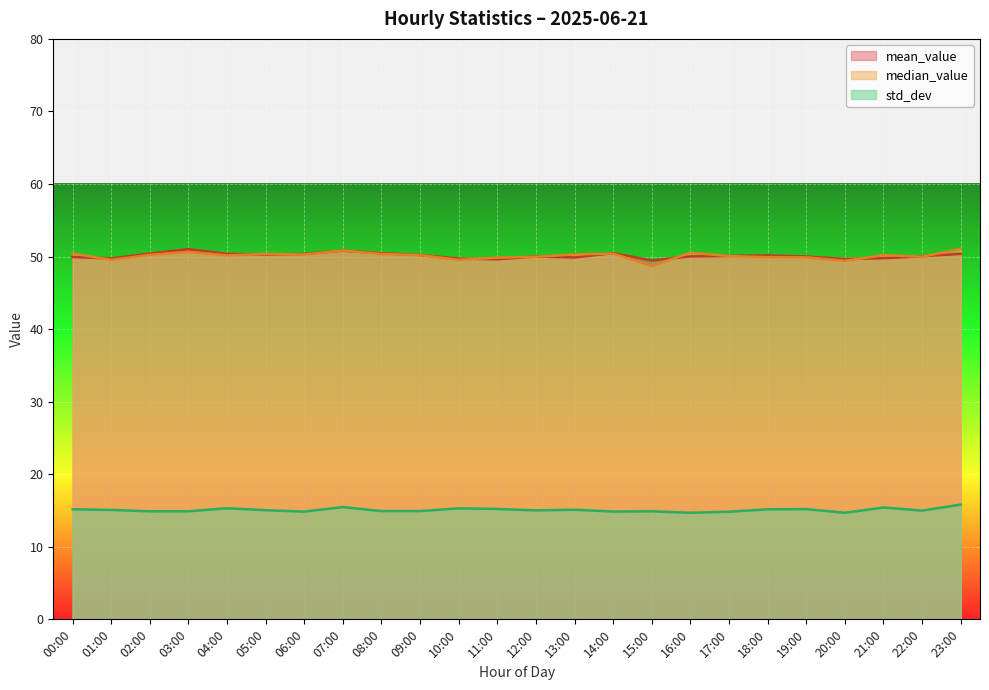

List the labels in order of median_value value, largest first.

23:00, 07:00, 03:00, 16:00, 00:00, 14:00, 05:00, 08:00, 13:00, 06:00, 02:00, 21:00, 09:00, 04:00, 17:00, 22:00, 12:00, 18:00, 19:00, 11:00, 01:00, 10:00, 20:00, 15:00